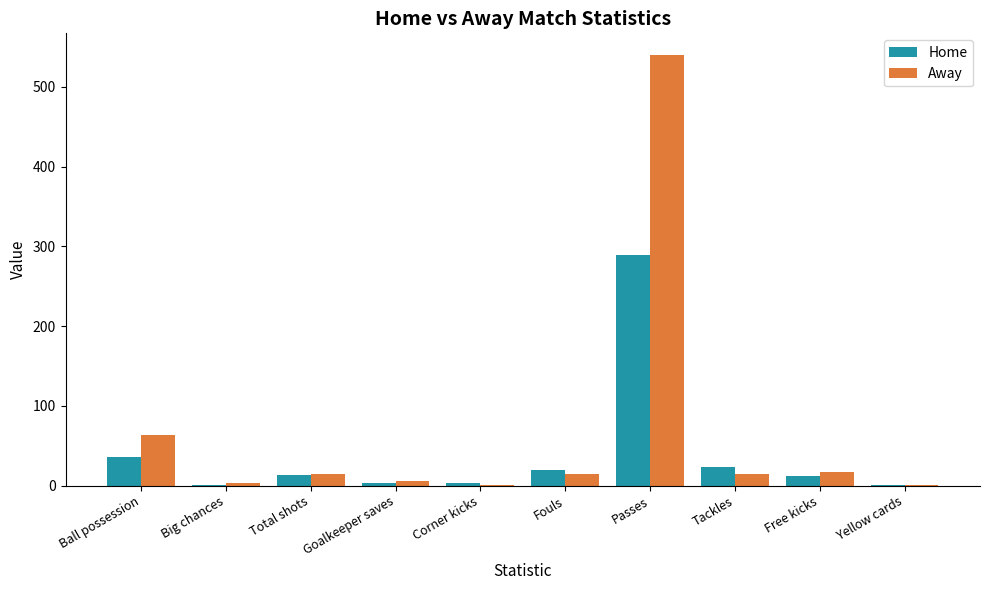

What is the greatest value displayed?

540